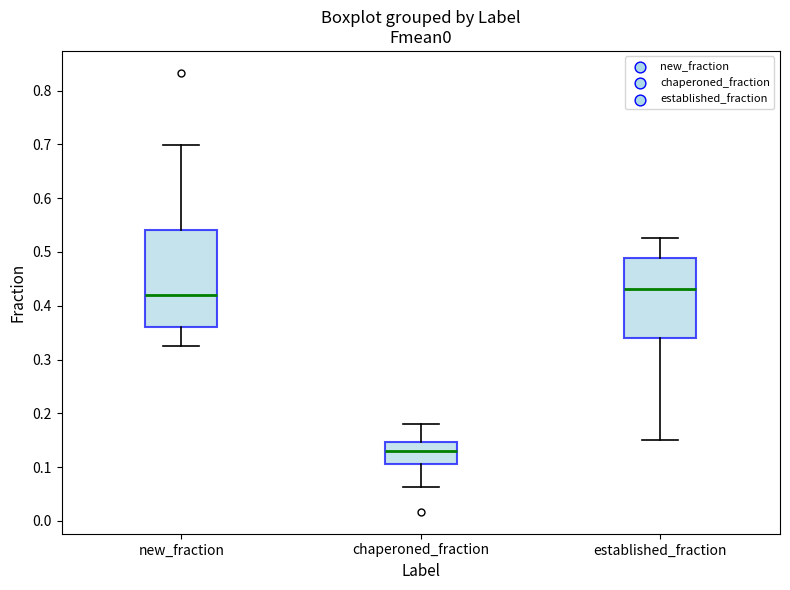

Comparing the boxes themselves (not the whiskers), which one is the tallest?

new_fraction